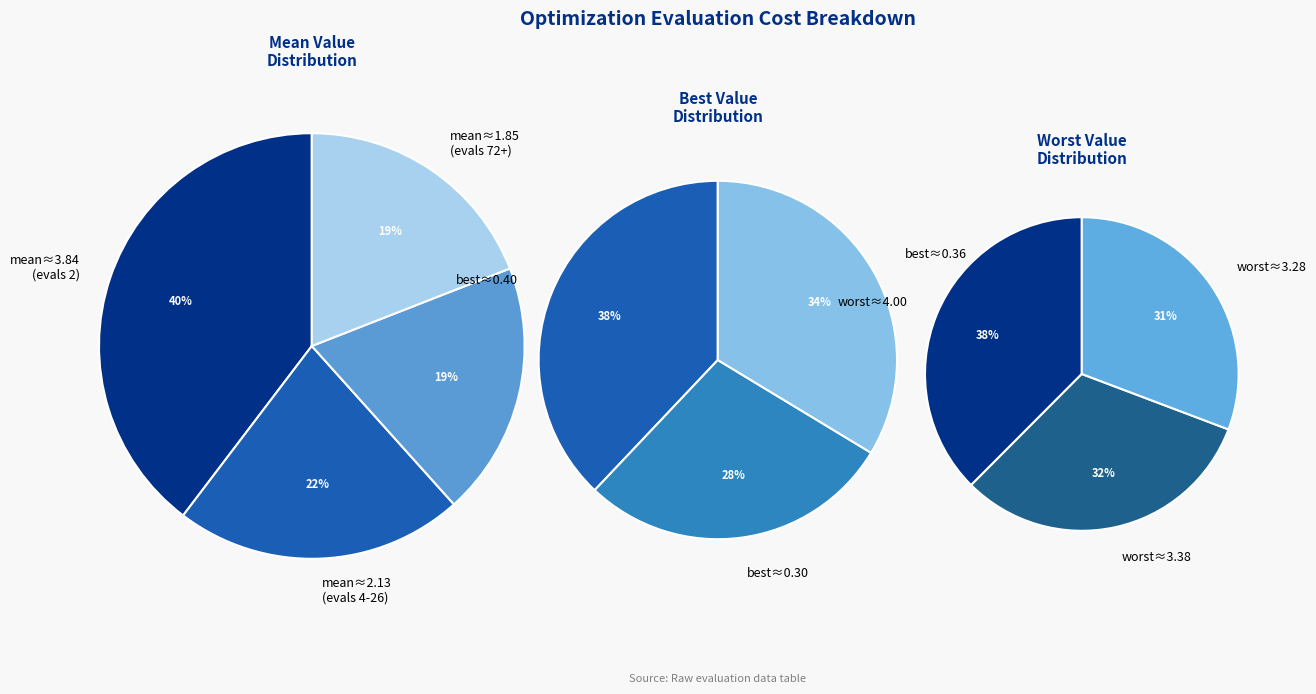

What is the smallest slice in the pie chart?

evals=72-77